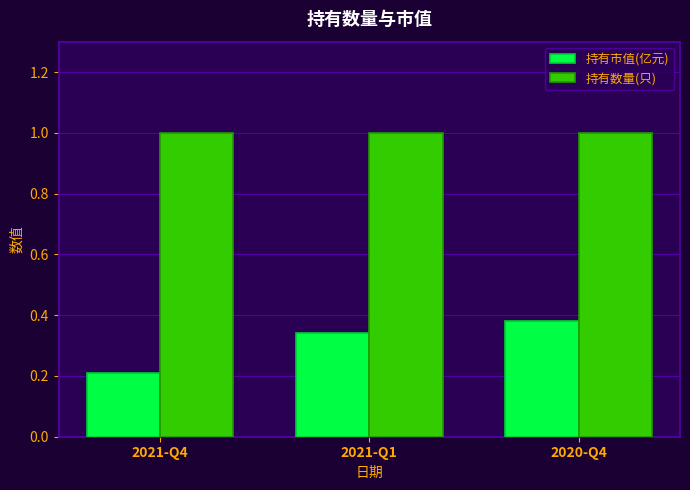

What are all the series names shown in the legend?

持有市值(亿元), 持有数量(只)